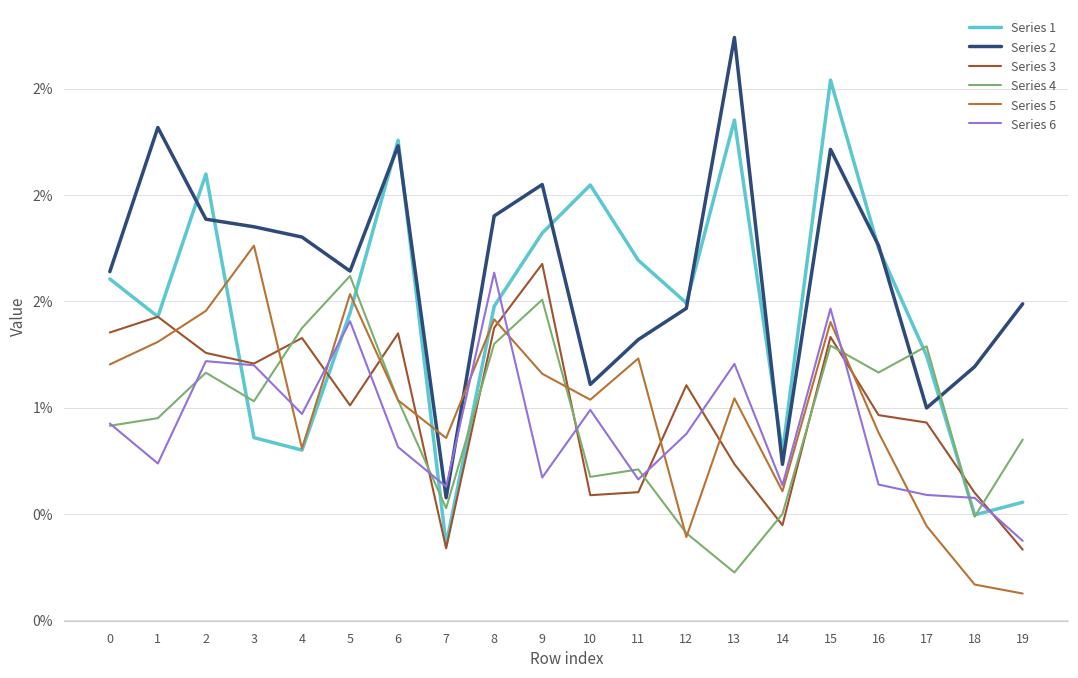

What are all the series names shown in the legend?

Series 1, Series 2, Series 3, Series 4, Series 5, Series 6